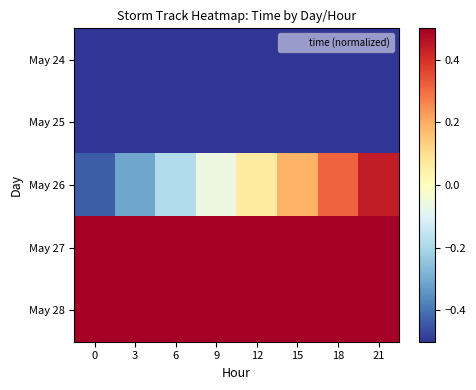

Between 15 and 0, which is larger?

15